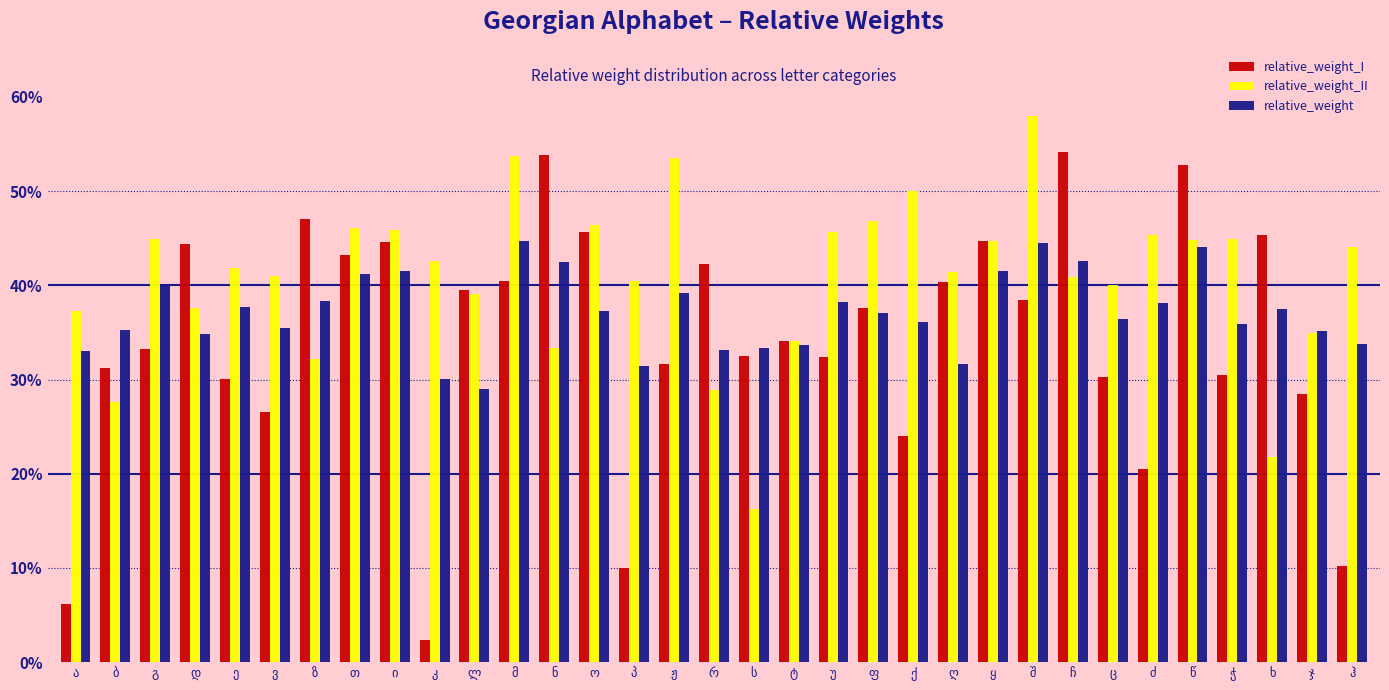

What is the label of the 12th bar from the right?

ქ